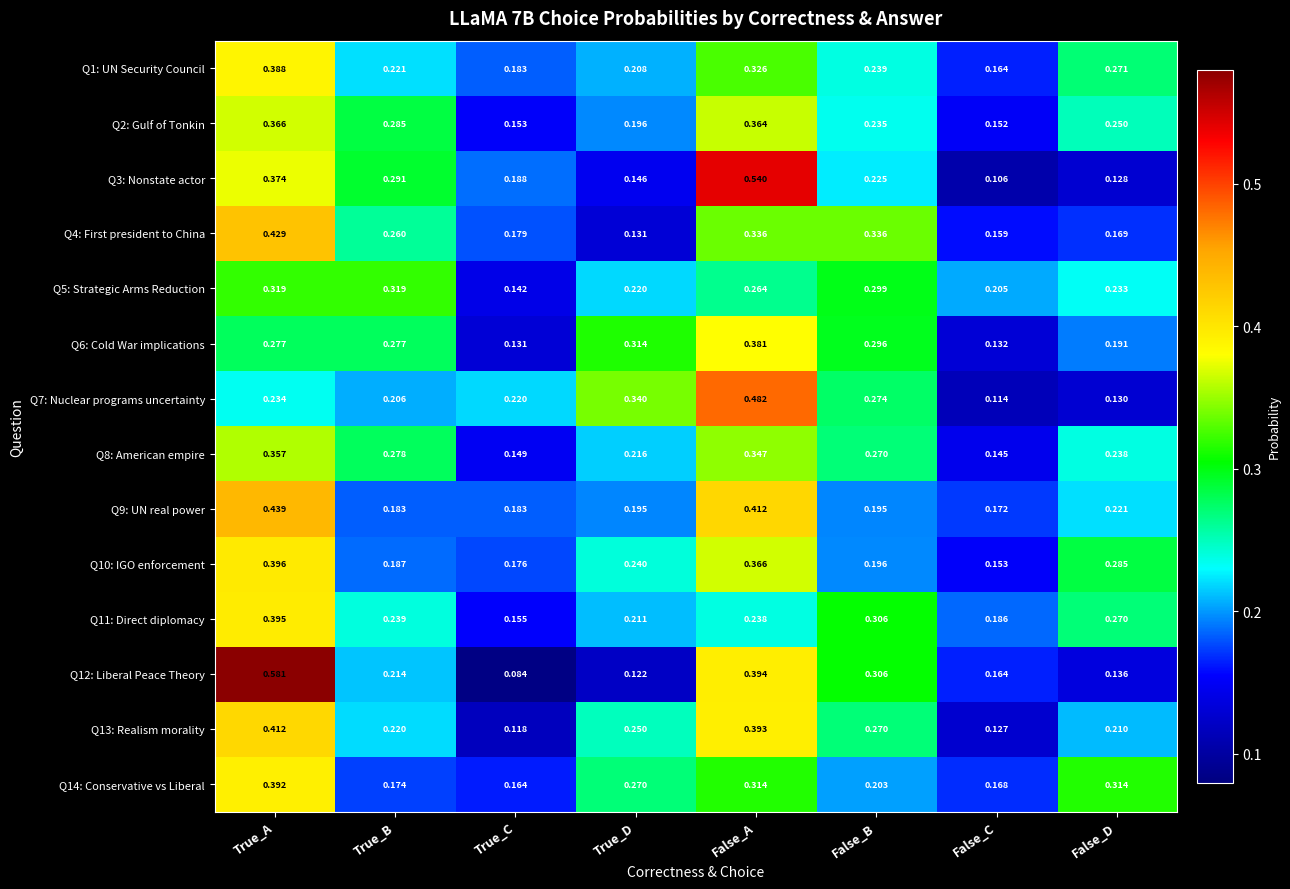

At which category is the sum across all series the highest?

True_A